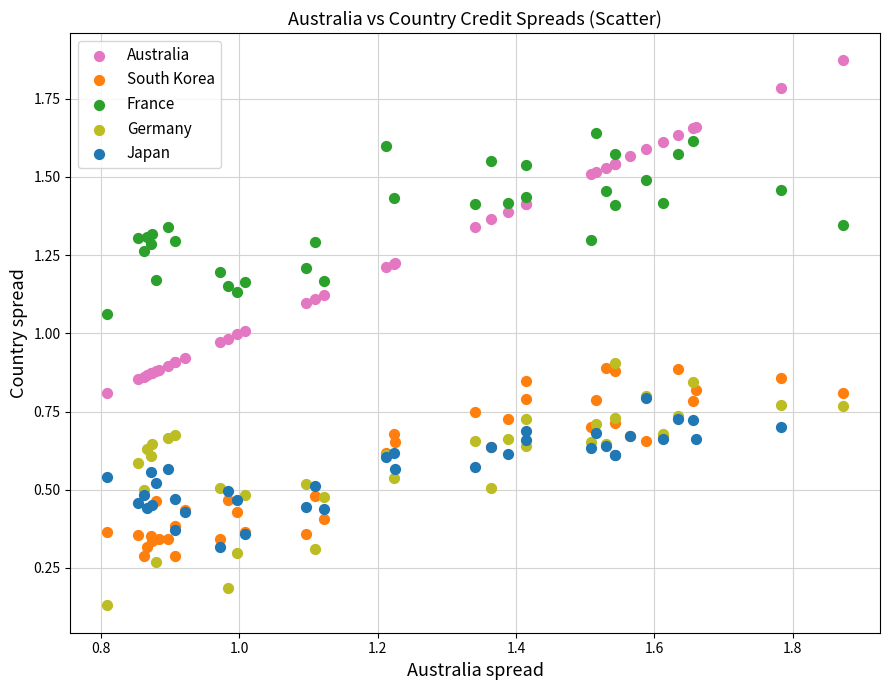

Which series has the widest spread of Y values?

Australia